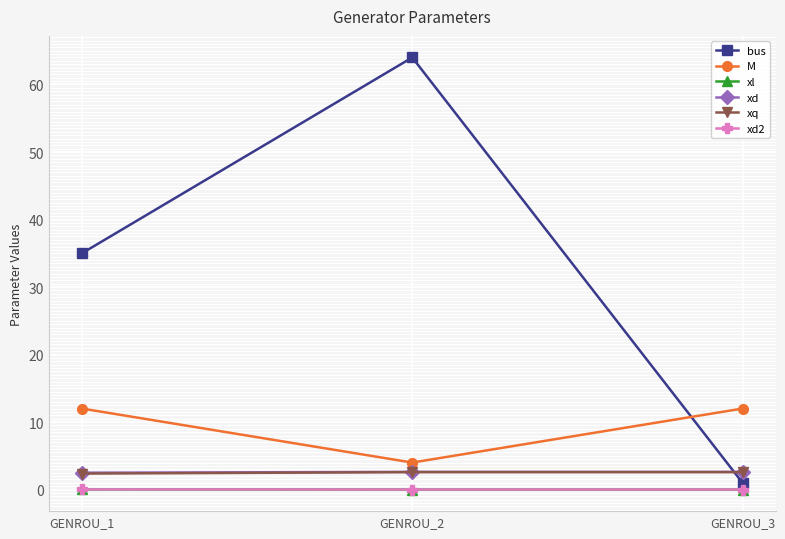

Which series has the largest range (max minus min)?

bus